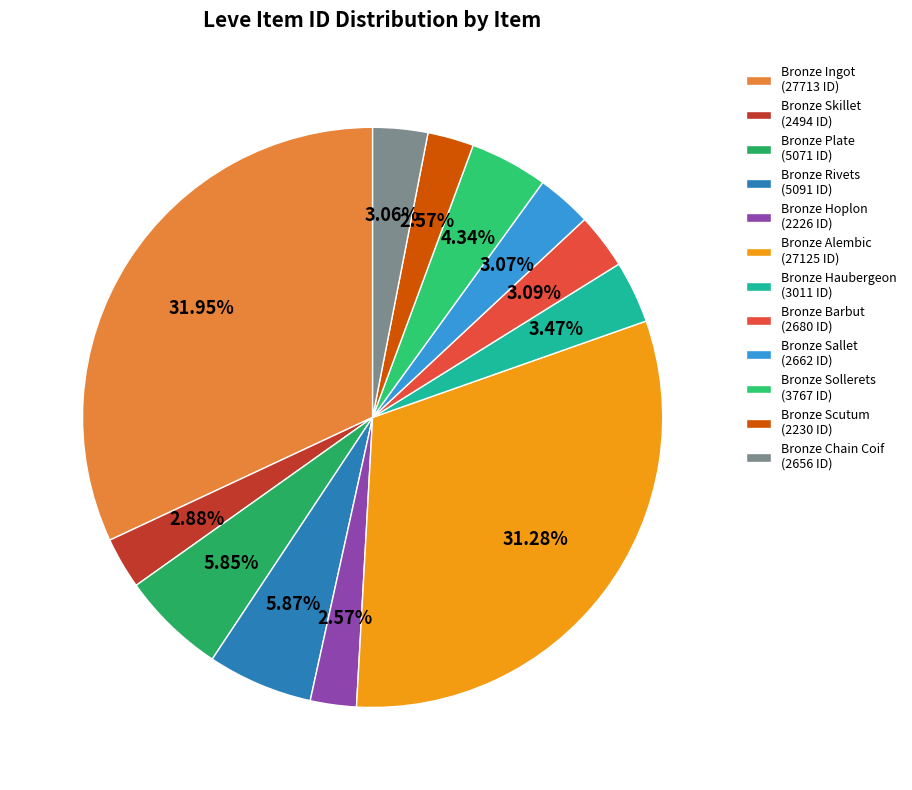

To the nearest percent, what portion does Bronze Rivets represent?

6%